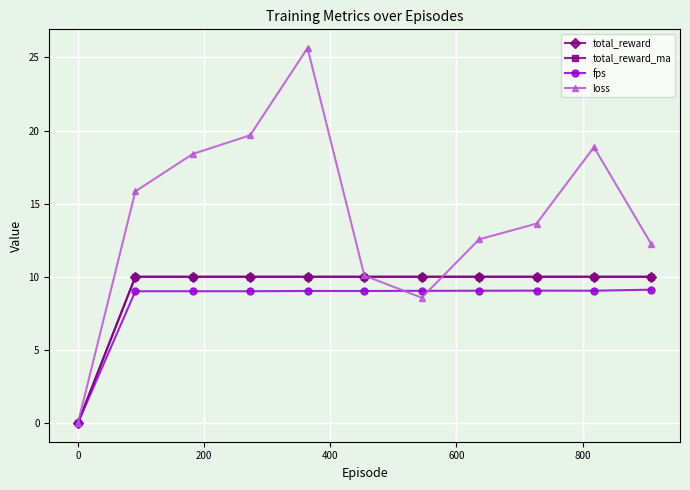

Does the chart have visible grid lines?

Yes